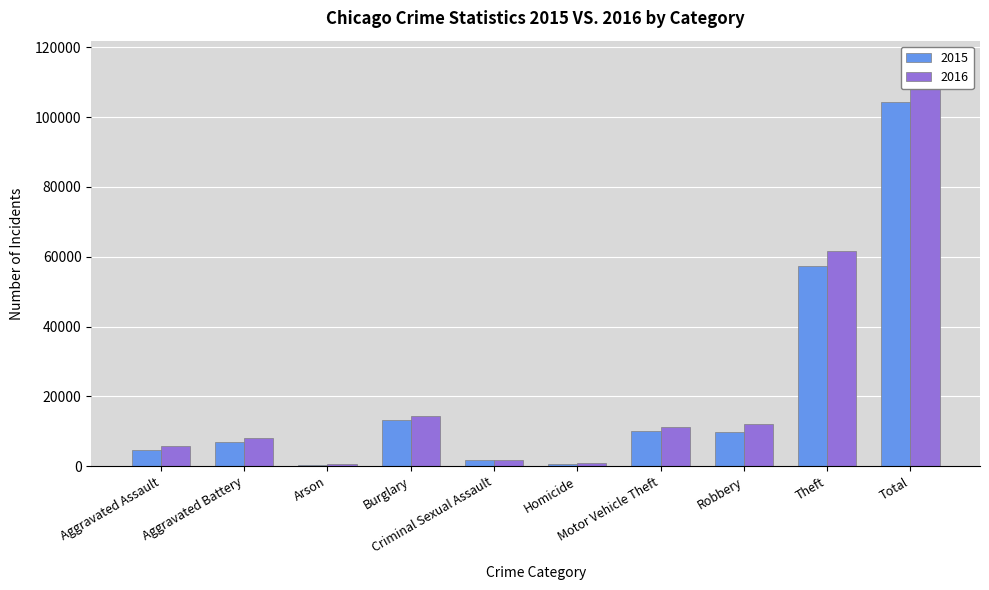

What is the spread (max minus min) of values at Total?

11721